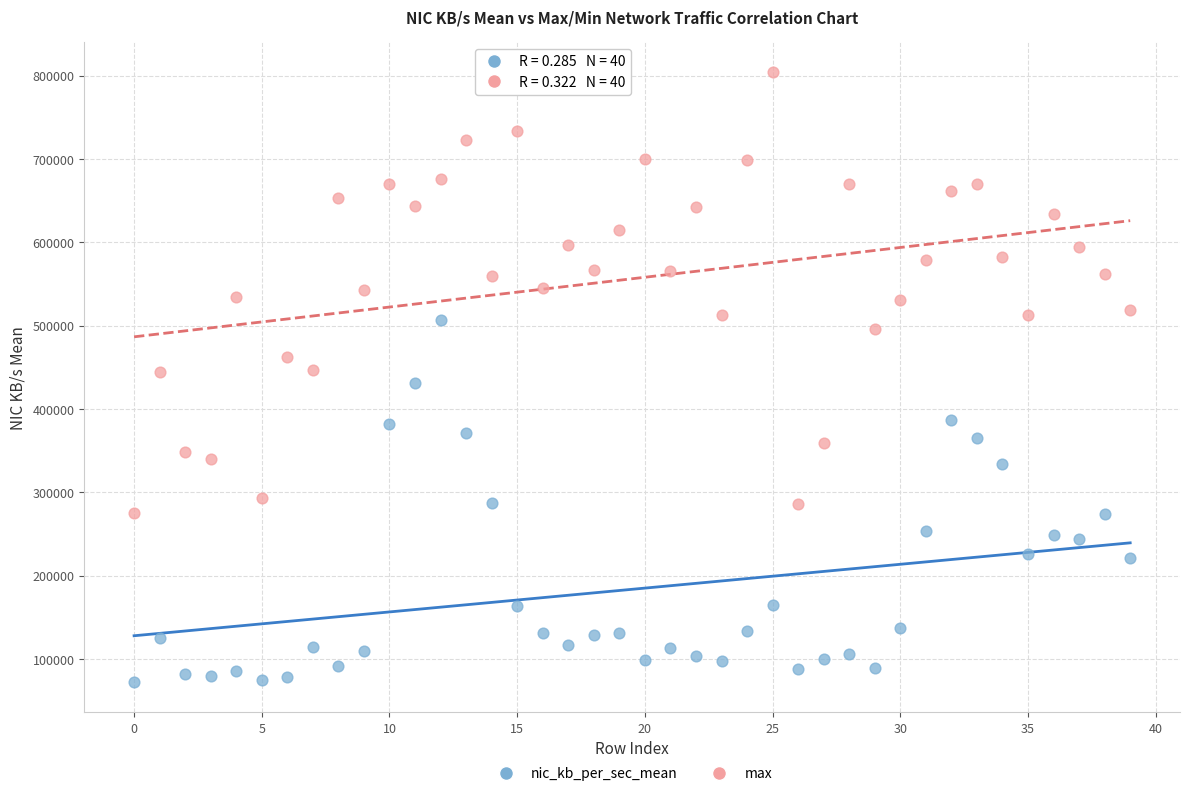

Which series contains the lowest Y value?

nic_kb_per_sec_mean